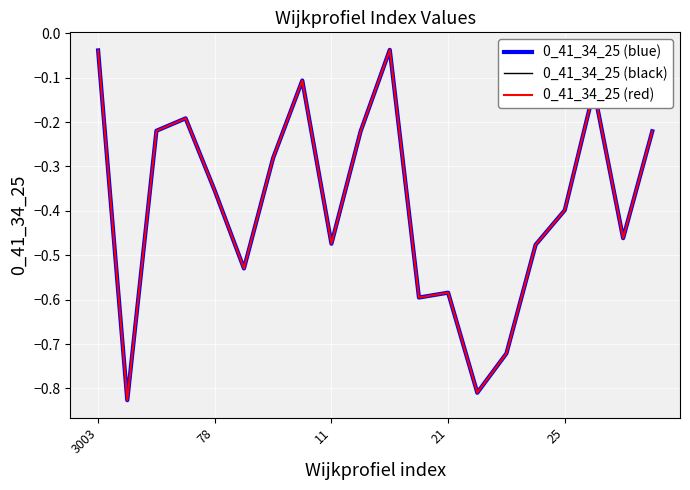

What is the difference between the maximum and minimum values?

0.8